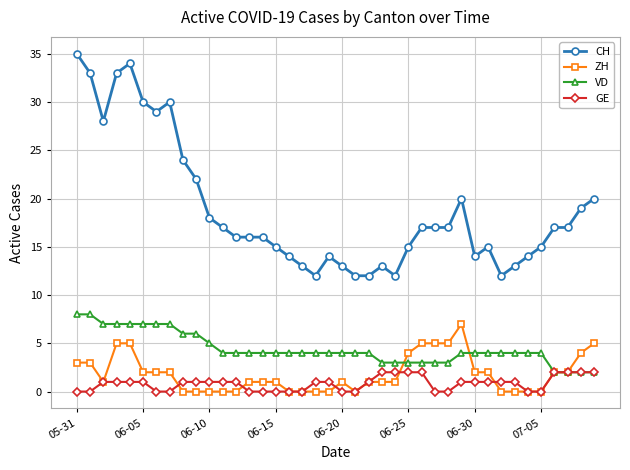

True or false: CH has more than 0 interior local peaks.

True